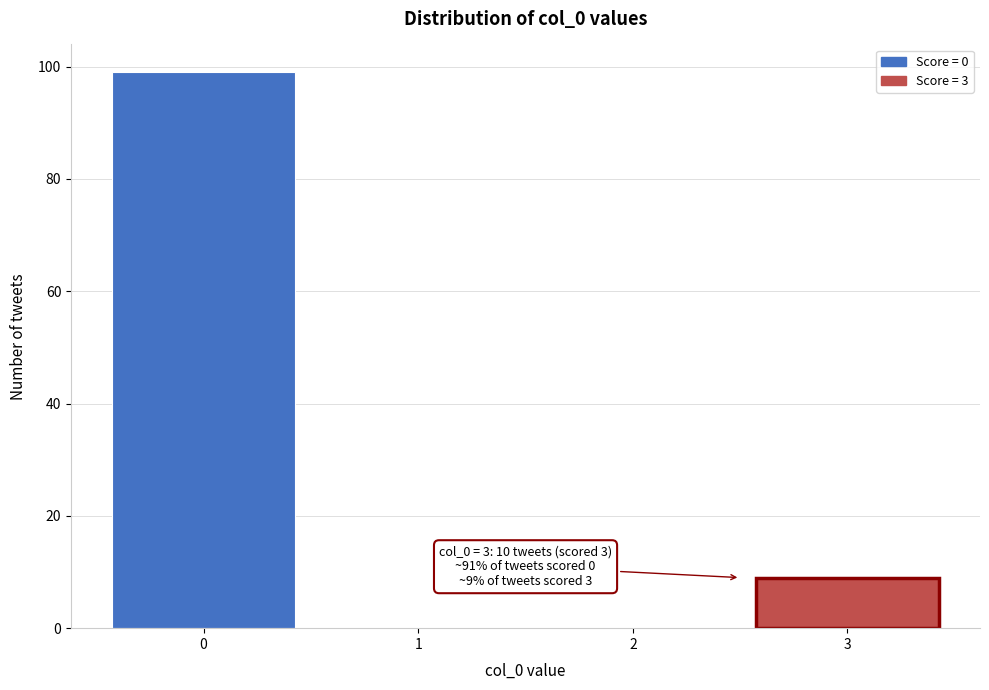

Reading right to left, what are all the values shown in this chart?

3=9	2=0	1=0	0=99